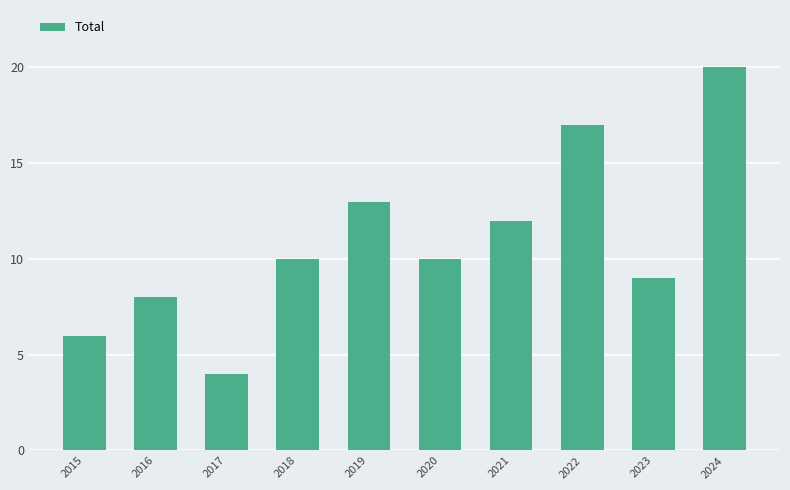

Reading left to right, list all the values displayed in this chart.

2015=6	2016=8	2017=4	2018=10	2019=13	2020=10	2021=12	2022=17	2023=9	2024=20